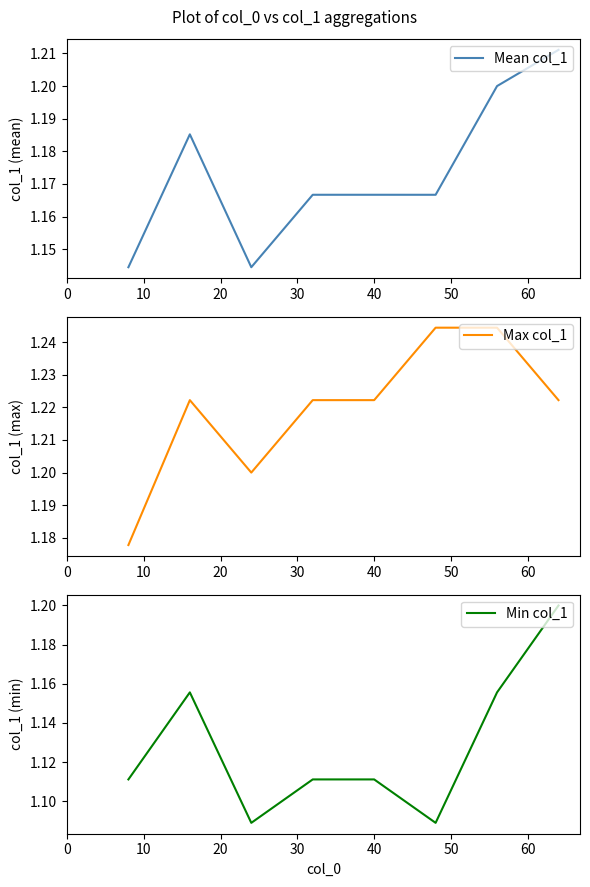

How many lines are shown in the chart?

3